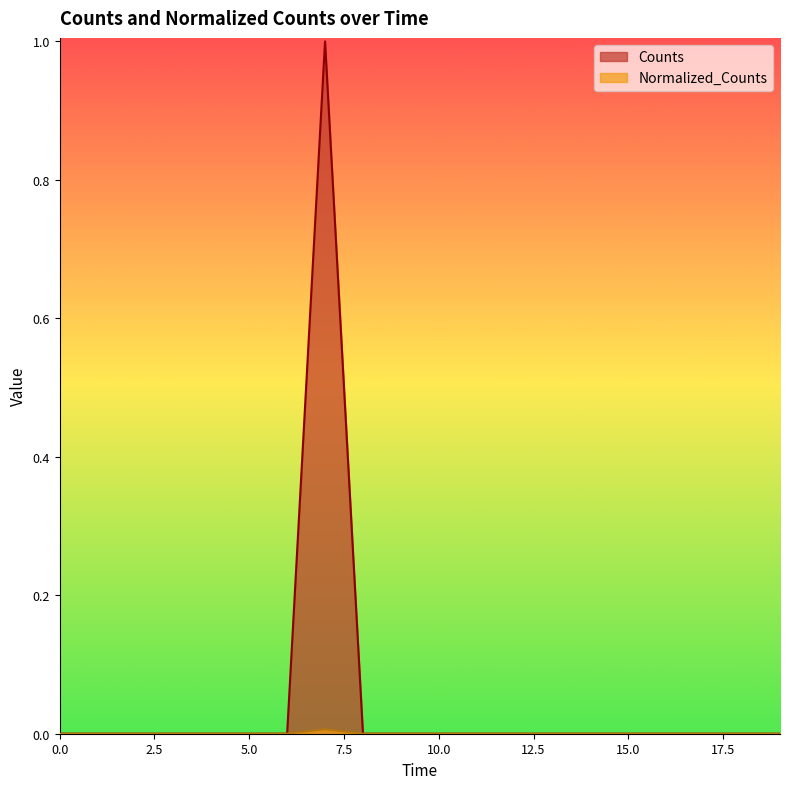

Is it true that Counts equals -0.4 at 15.0?

False